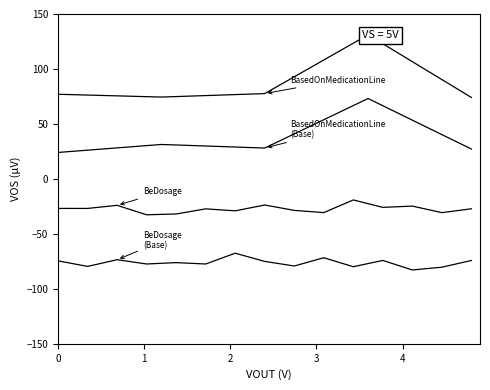

Where is the first local minimum?

1